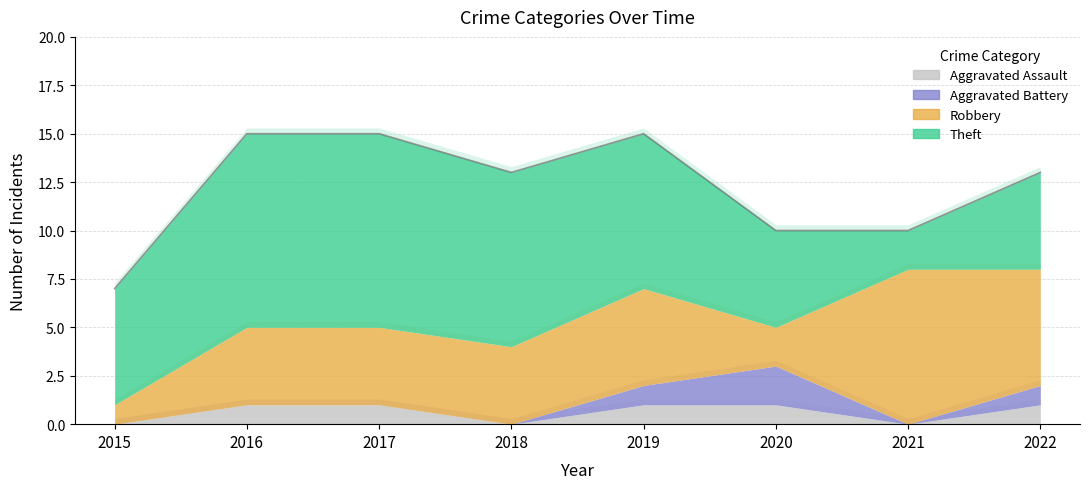

At which category is the sum across all series the highest?

2016